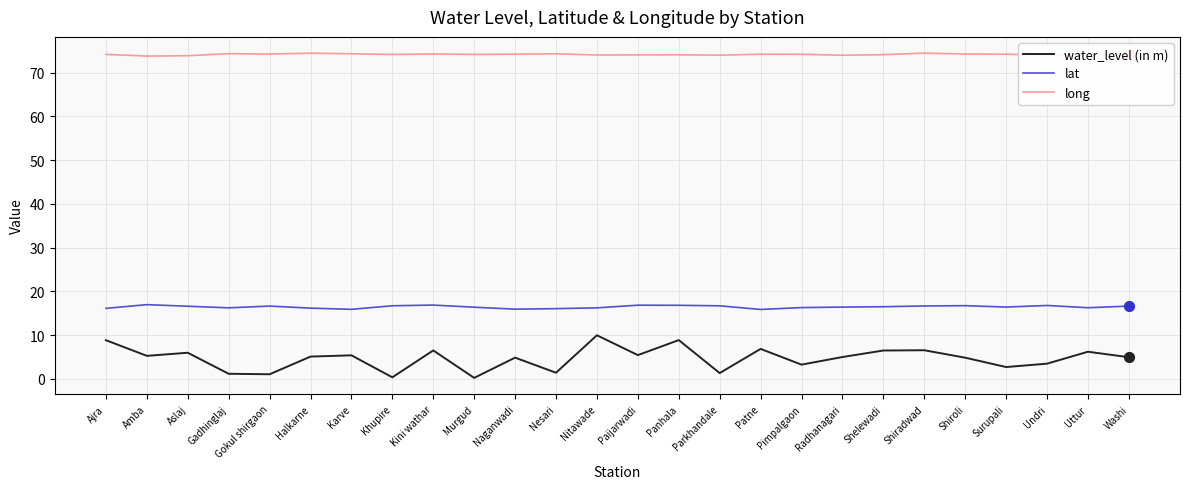

What are all the series names shown in the legend?

water_level (in m), lat, long